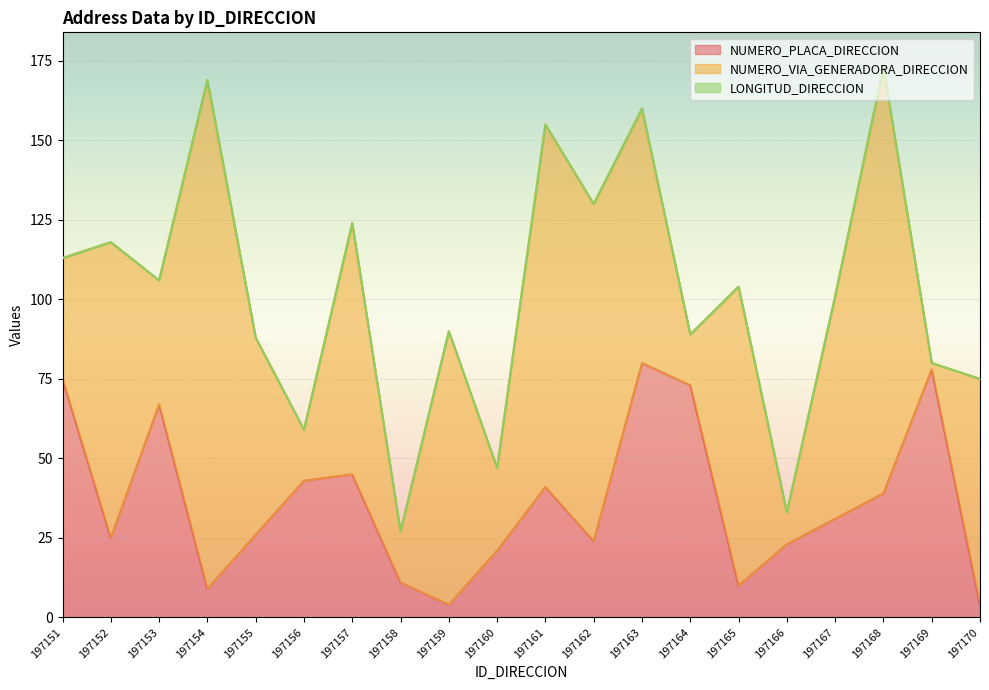

Between 197160 and 197165, which series saw the biggest shift?

NUMERO_VIA_GENERADORA_DIRECCION